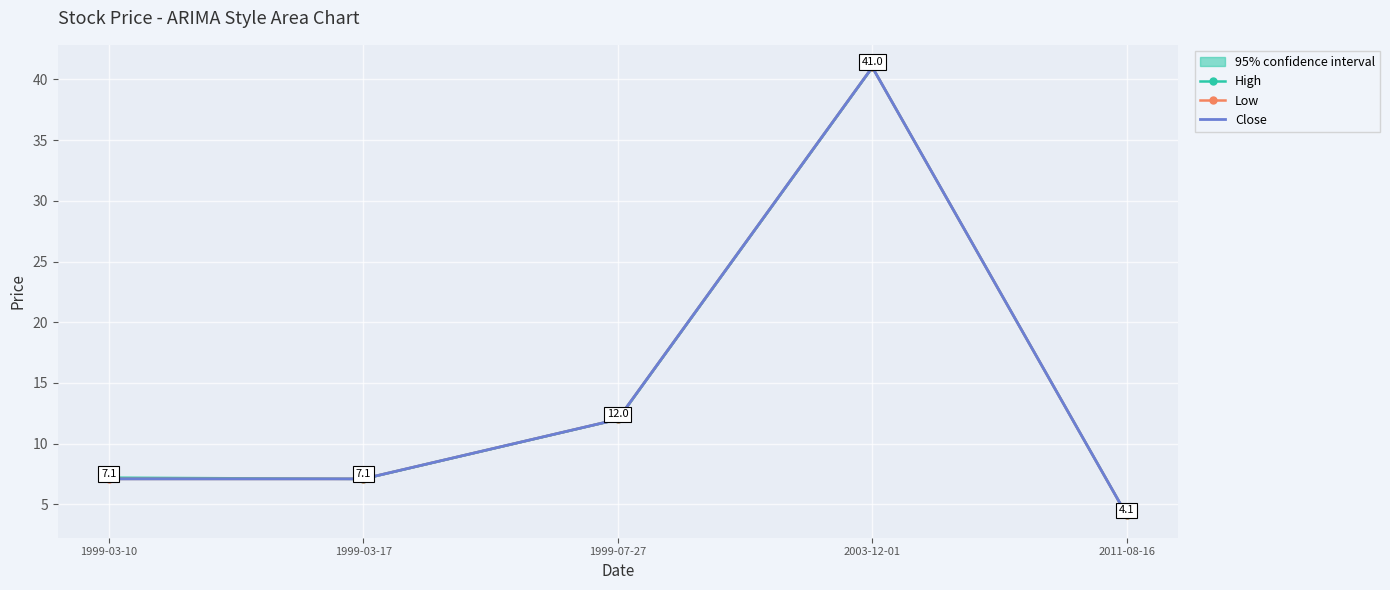

The value of Close at 2011-08-16 is 4.1. True or false?

True